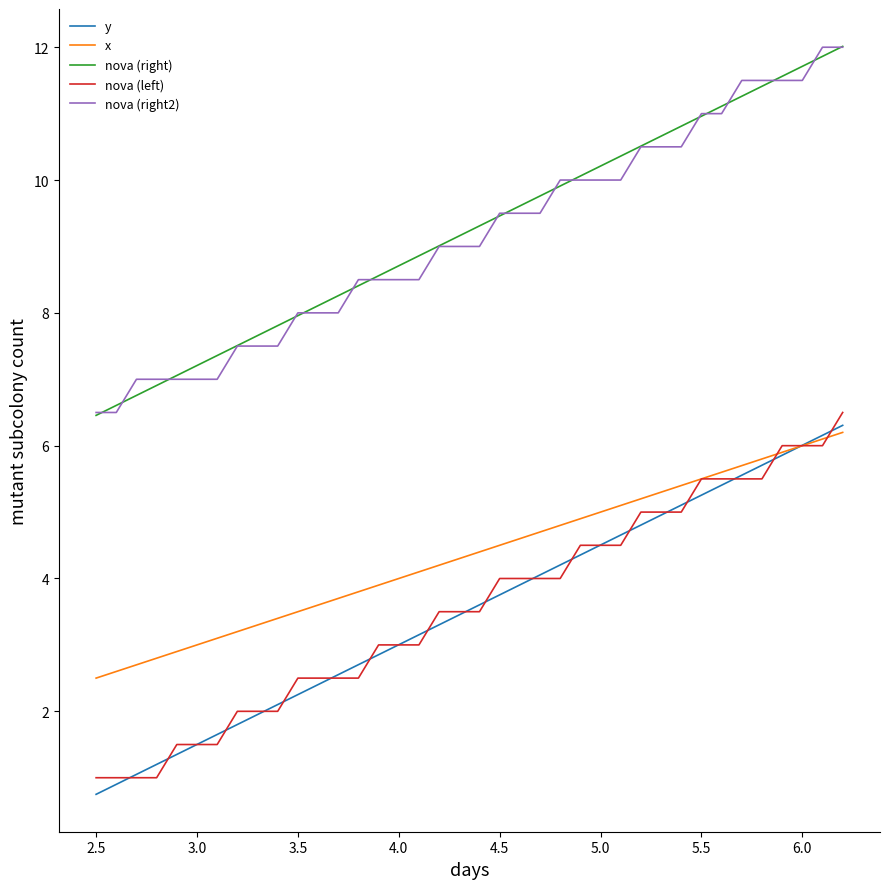

True or false: nova (left) and nova (right2) cross at least once.

False